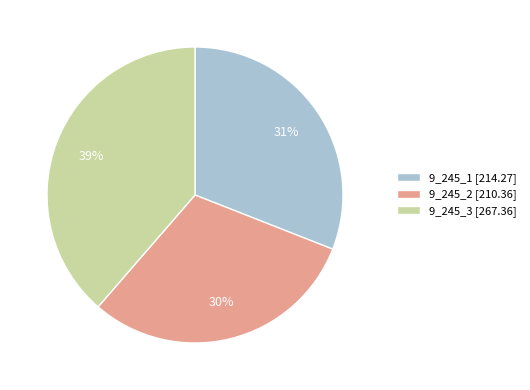

True or false: 9_245_3 accounts for 39% of the total.

True